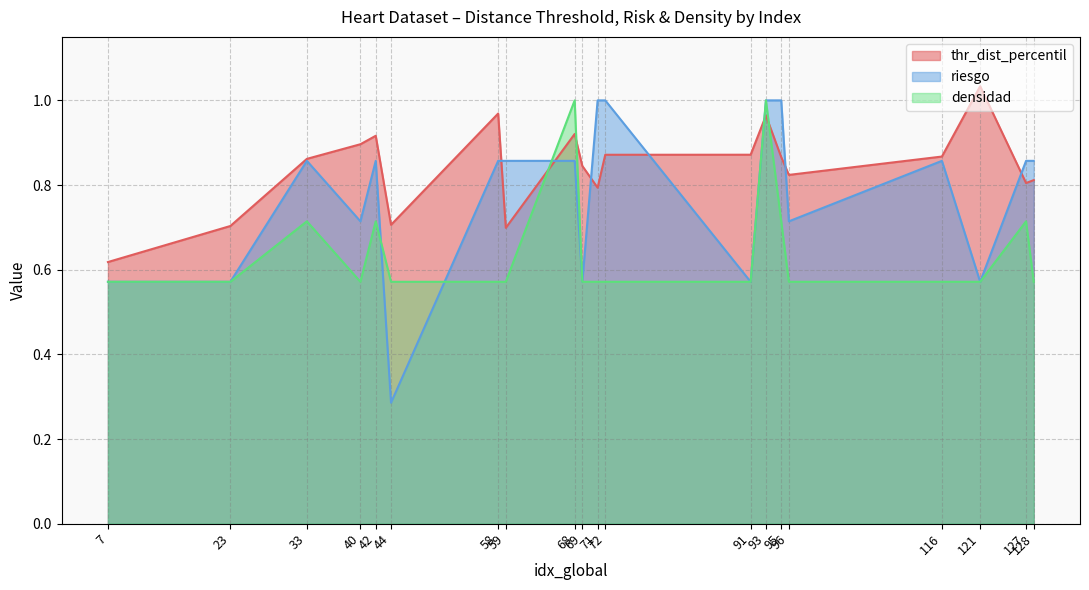

What is the value of the densidad point at the 10th from the left?

0.6